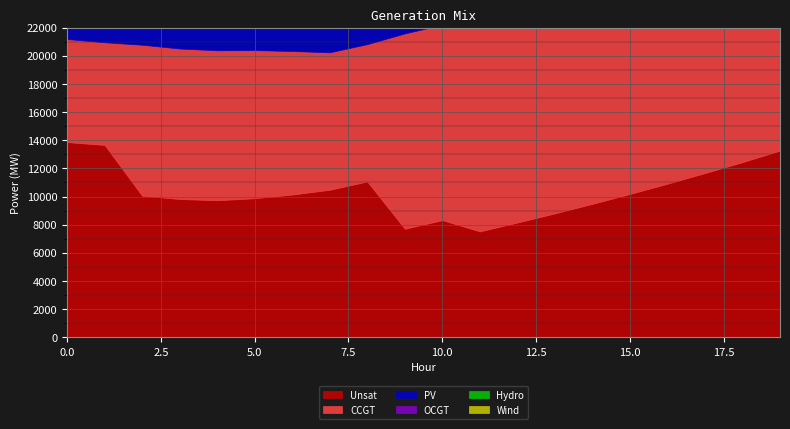

True or false: Hydro has more than 0 points higher than both neighbors.

False